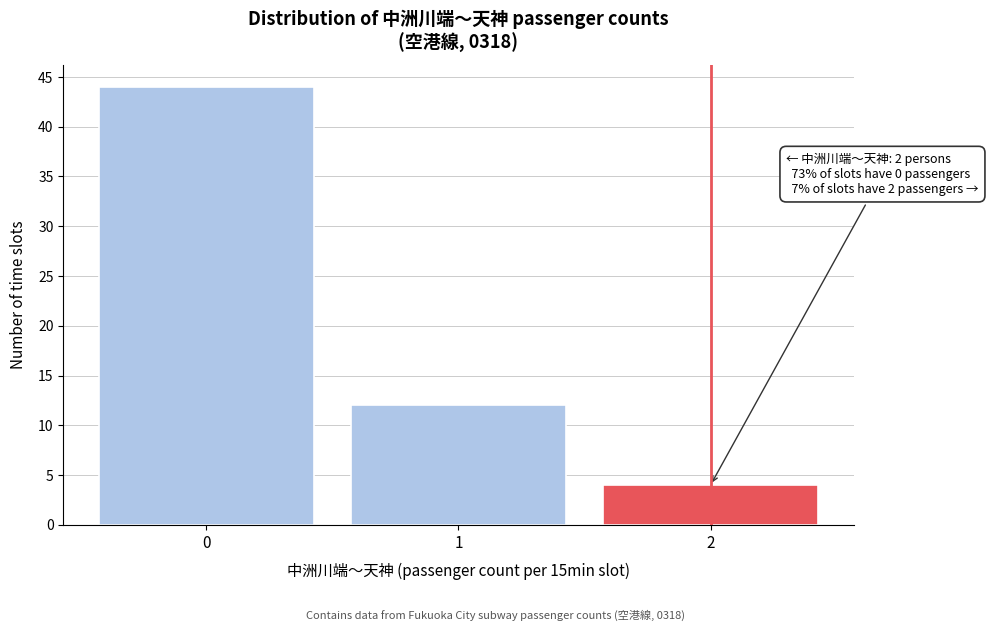

Over which range of the x-axis is the bar tallest?

-0.5 to 0.5